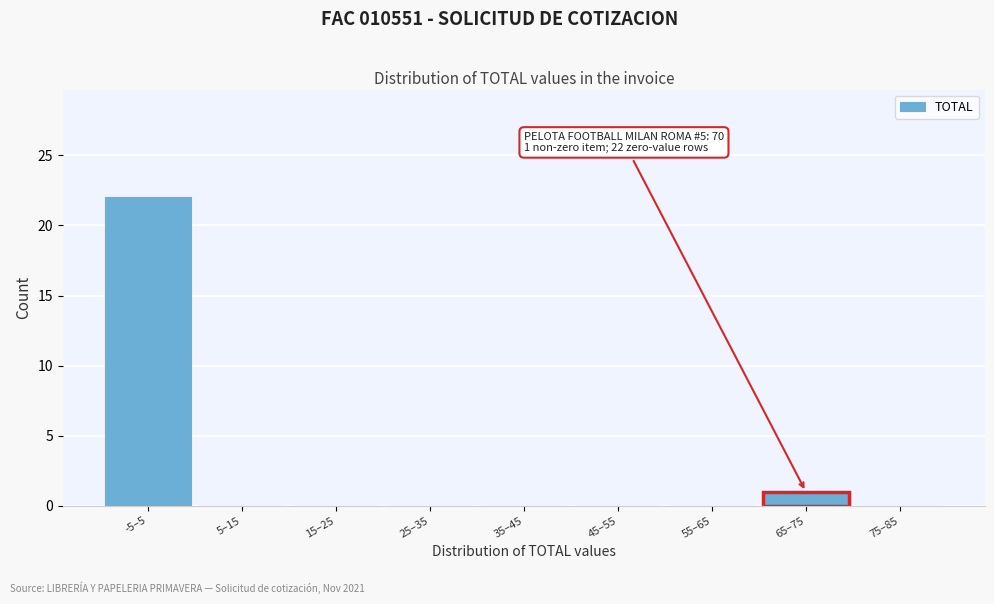

Reading left to right, extract all data points from this chart.

-5–5=22	5–15=0	15–25=0	25–35=0	35–45=0	45–55=0	55–65=0	65–75=1	75–85=0